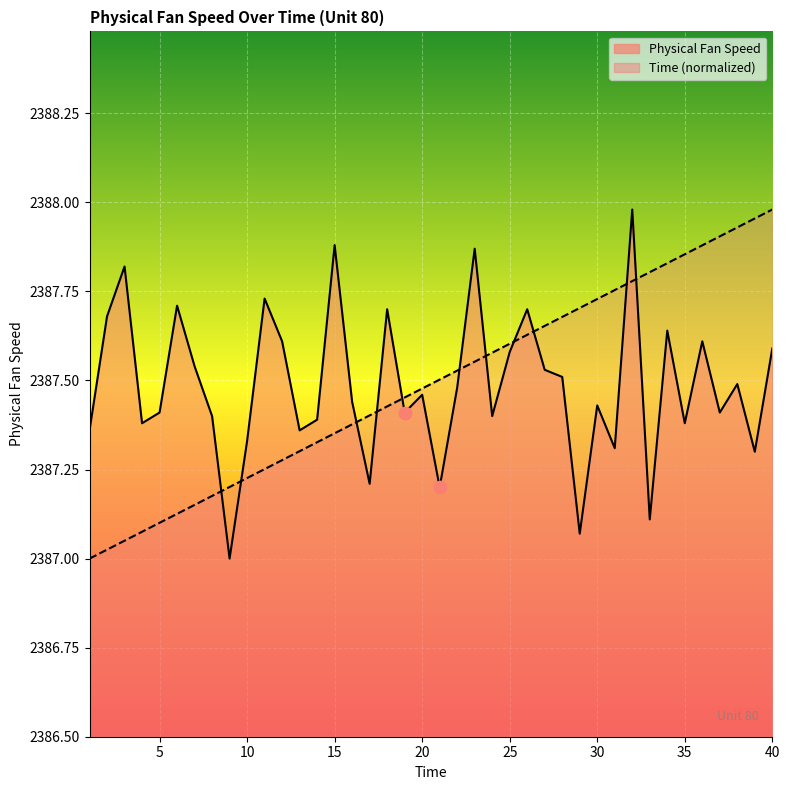

Which series reaches the maximum Y coordinate?

Physical Fan Speed